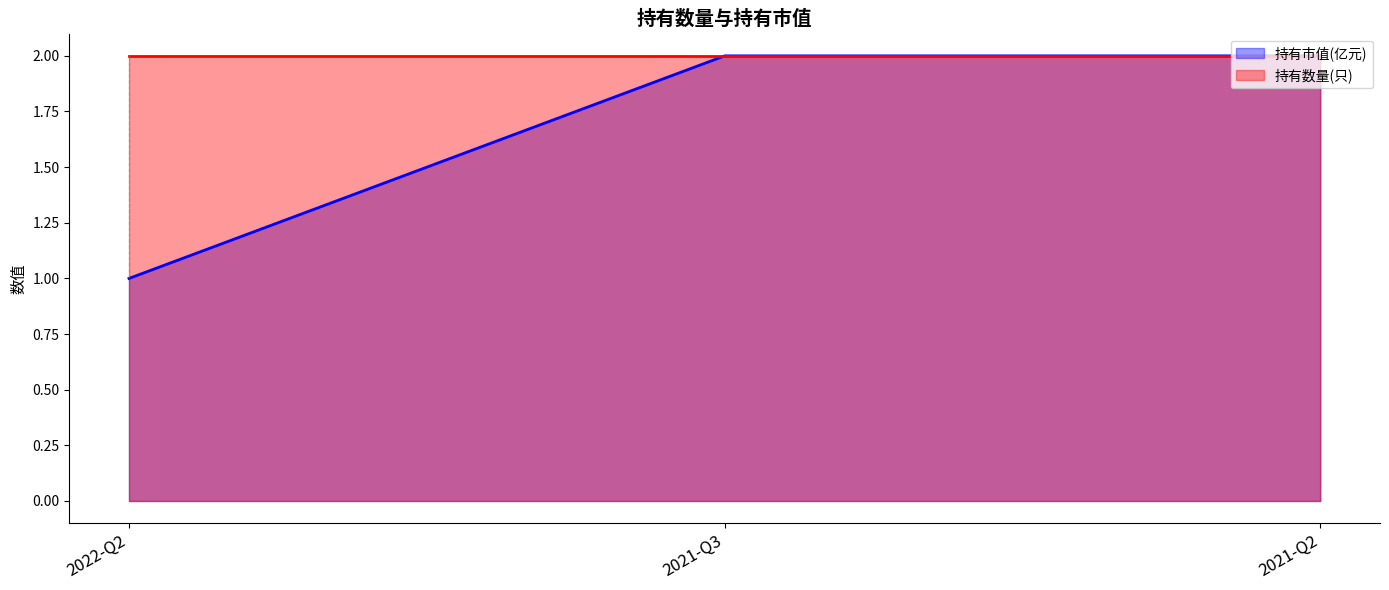

Rank the categories by value from lowest to highest.

2022-Q2, 2021-Q3, 2021-Q2